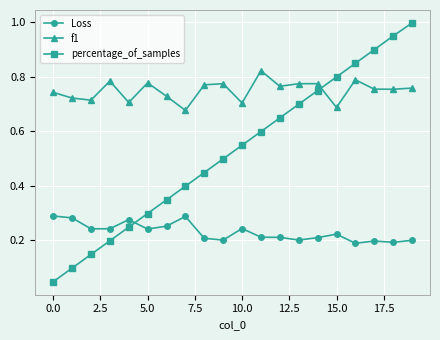

What is the highest value of the percentage_of_samples series?

1.0